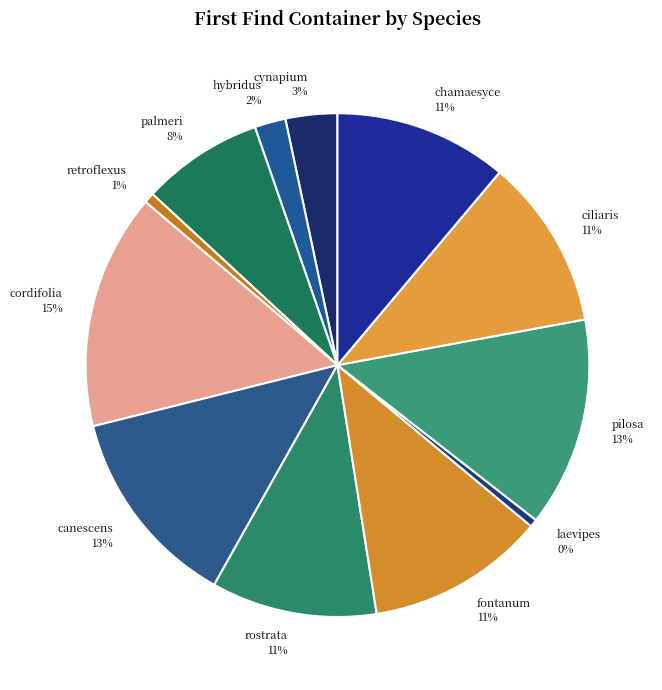

The palmeri 8% slice represents 1% of the pie. True or false?

False